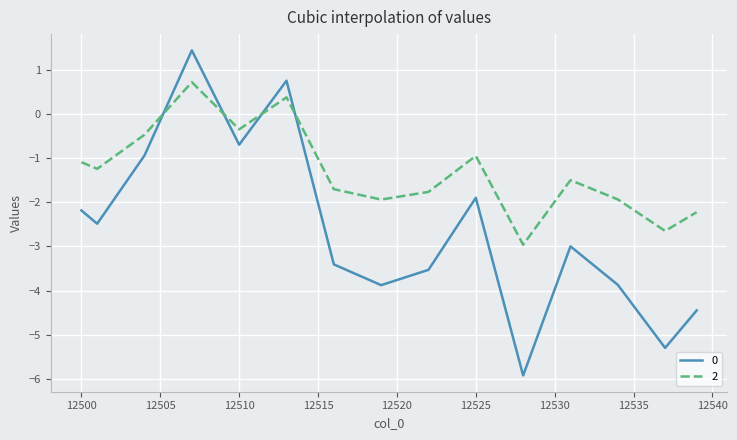

What is the greatest value displayed?

1.4